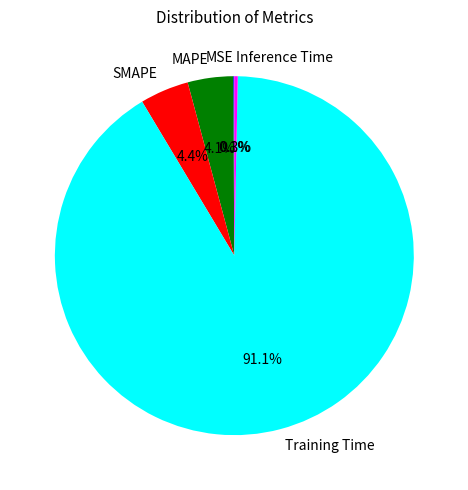

What is the largest slice in the pie chart?

Training Time